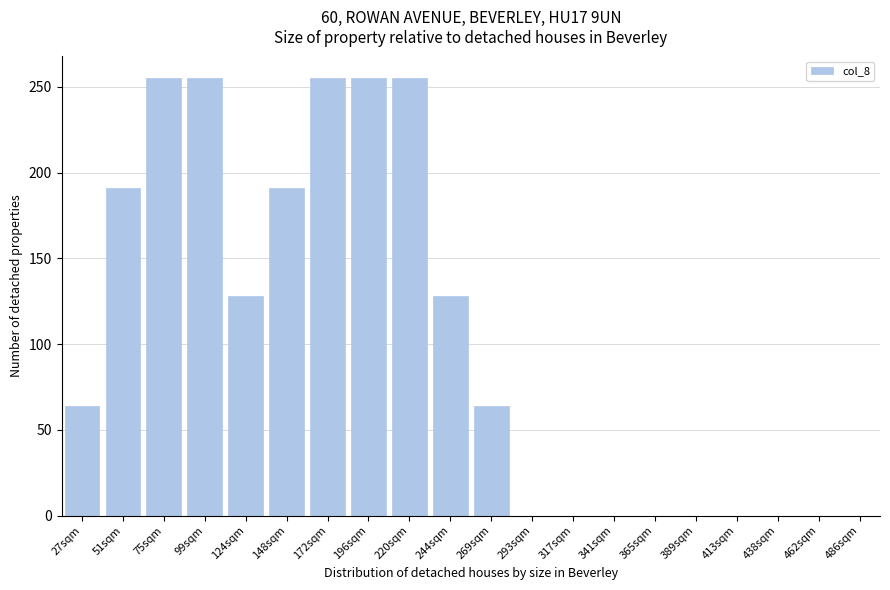

Reading right to left, list all the values displayed in this chart.

486sqm=0	462sqm=0	438sqm=0	413sqm=0	389sqm=0	365sqm=0	341sqm=0	317sqm=0	293sqm=0	269sqm=64	244sqm=128	220sqm=255	196sqm=255	172sqm=255	148sqm=191	124sqm=128	99sqm=255	75sqm=255	51sqm=191	27sqm=64